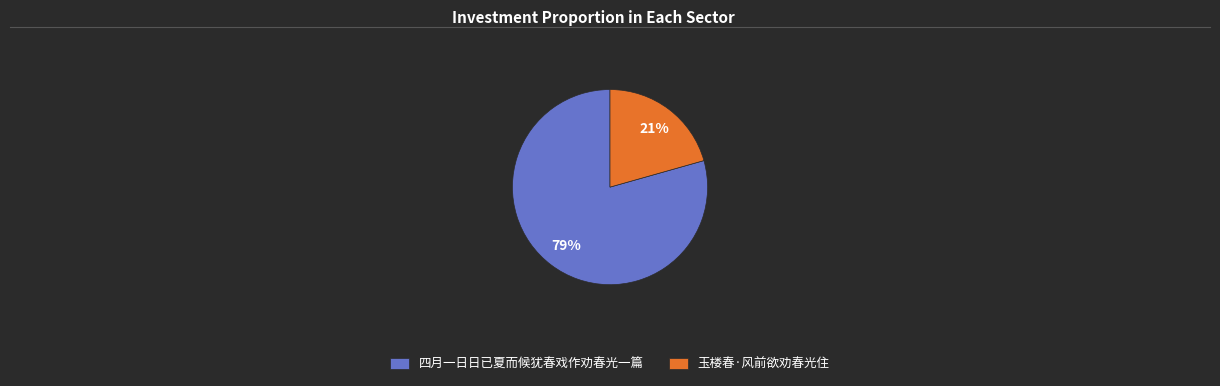

What is the majority slice?

四月一日日已夏而候犹春戏作劝春光一篇